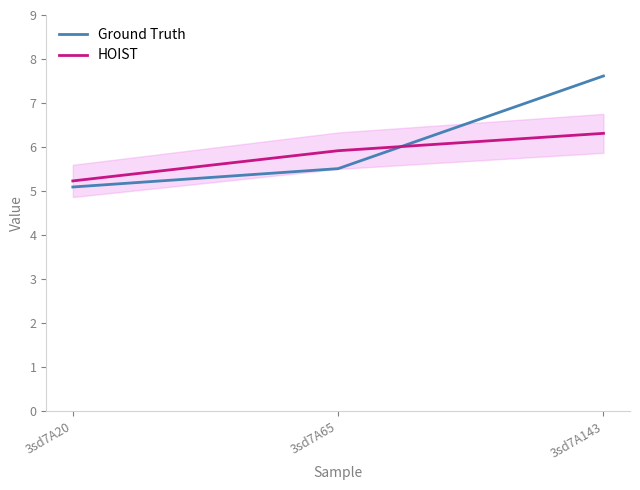

What is the total value across all series at 3sd7A65?

11.4